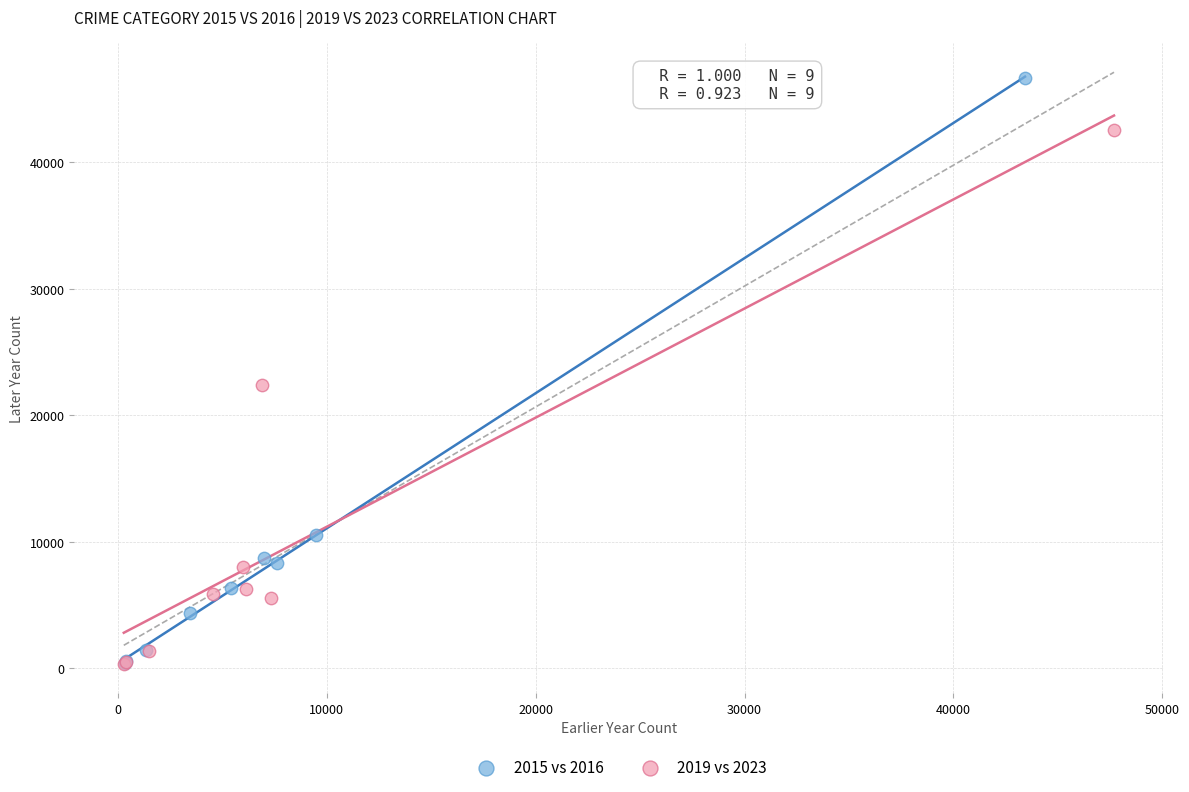

Which series contains the highest Y value?

2015 vs 2016